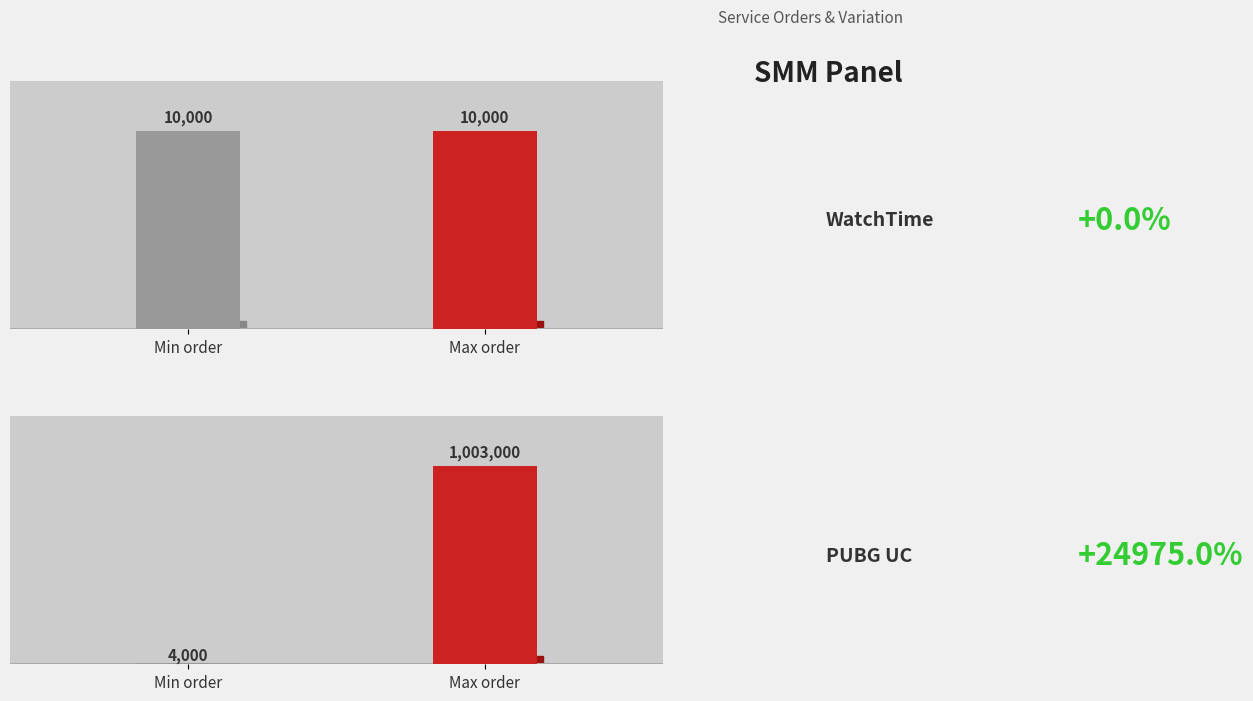

Is the value of Min order at 1762 greater than the value of Max order at 1763?

No